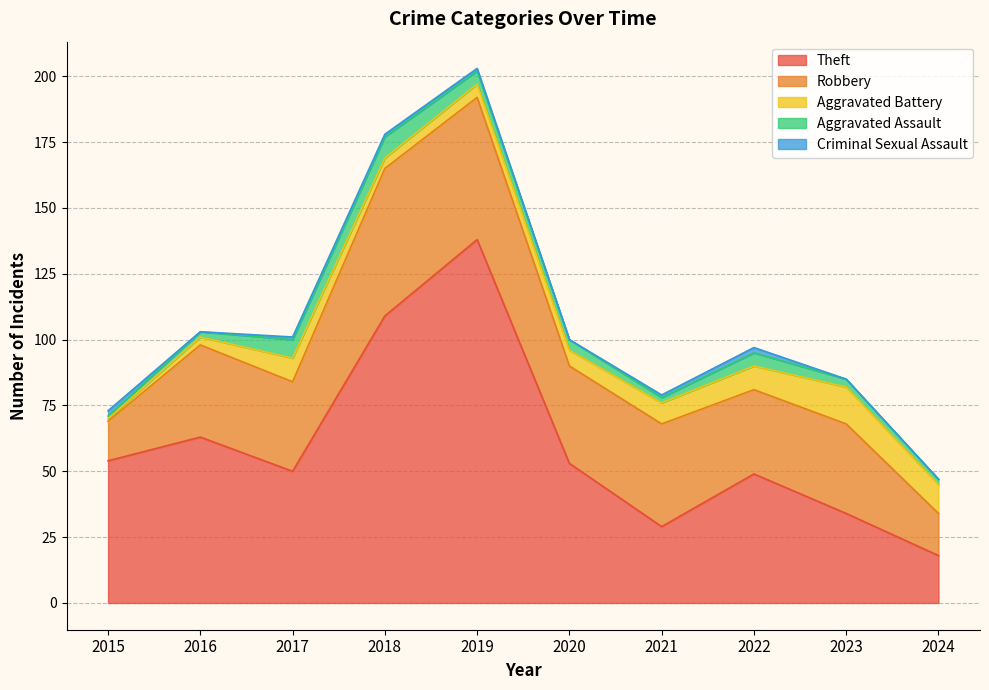

At which category is the sum across all series the highest?

2019